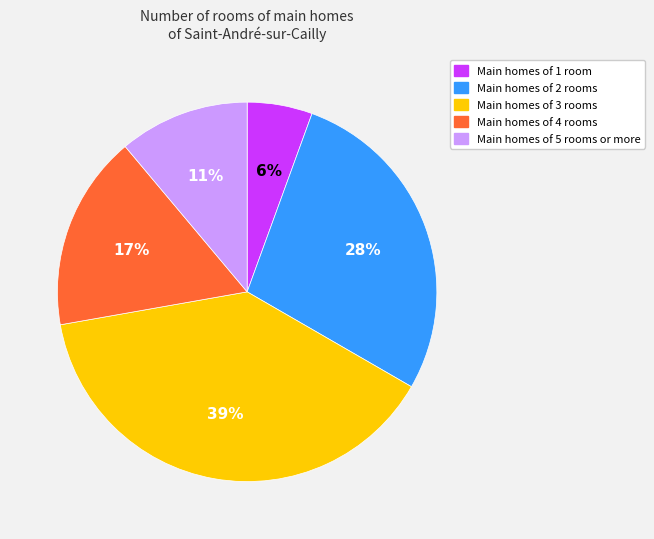

To the nearest percent, what percentage of the pie is Main homes of 1 room?

6%